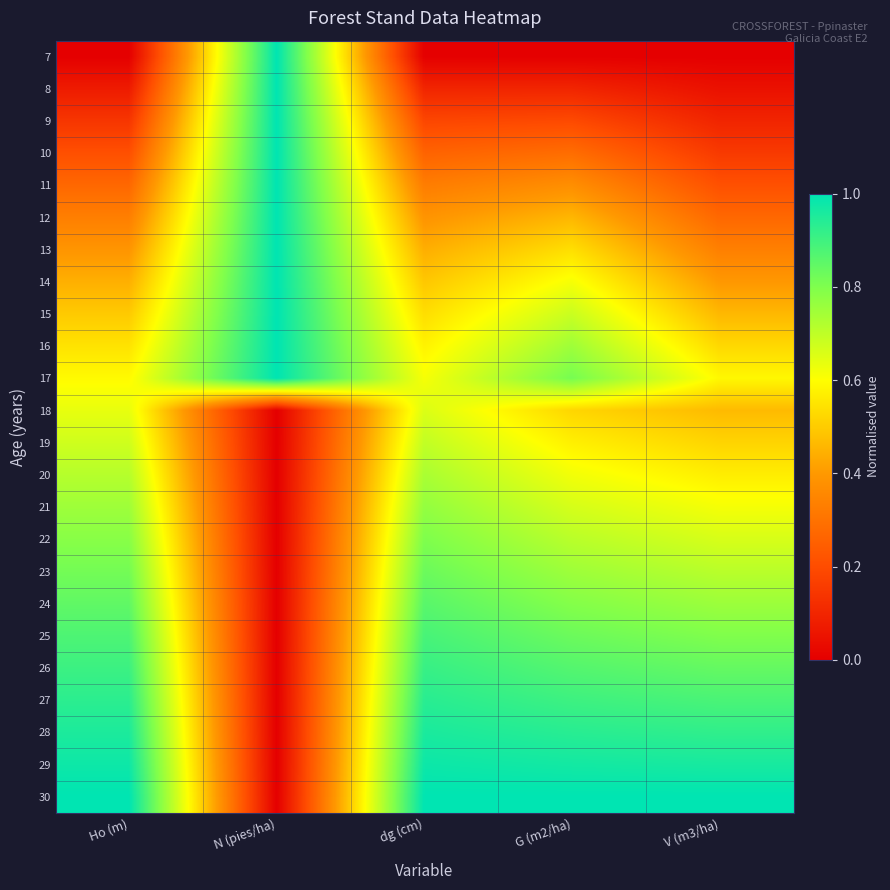

What is the spread (max minus min) of values at dg (cm)?

1.0